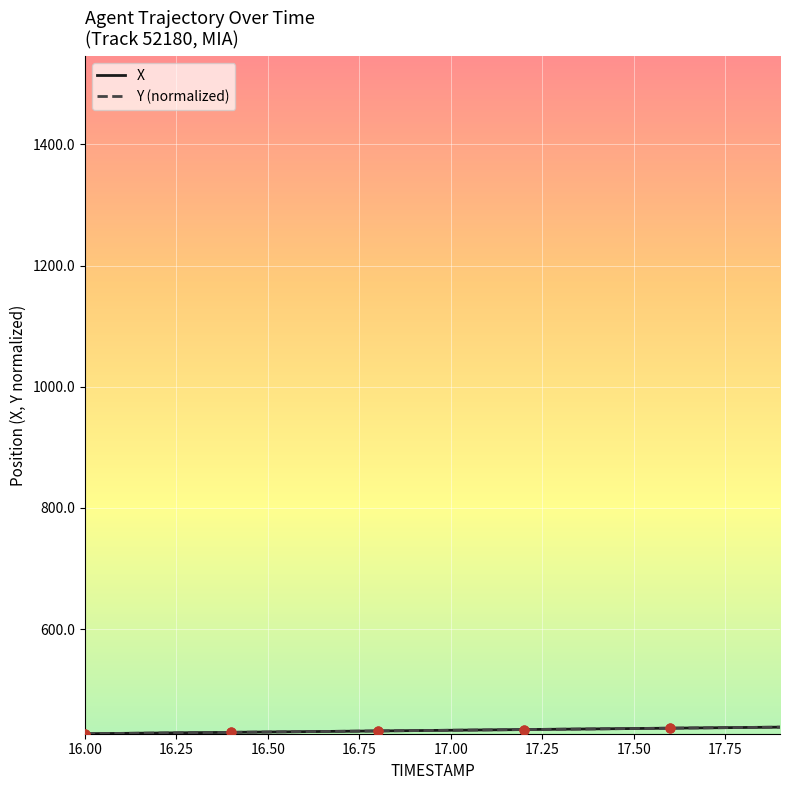

What is the minimum value shown in the chart?

427.3